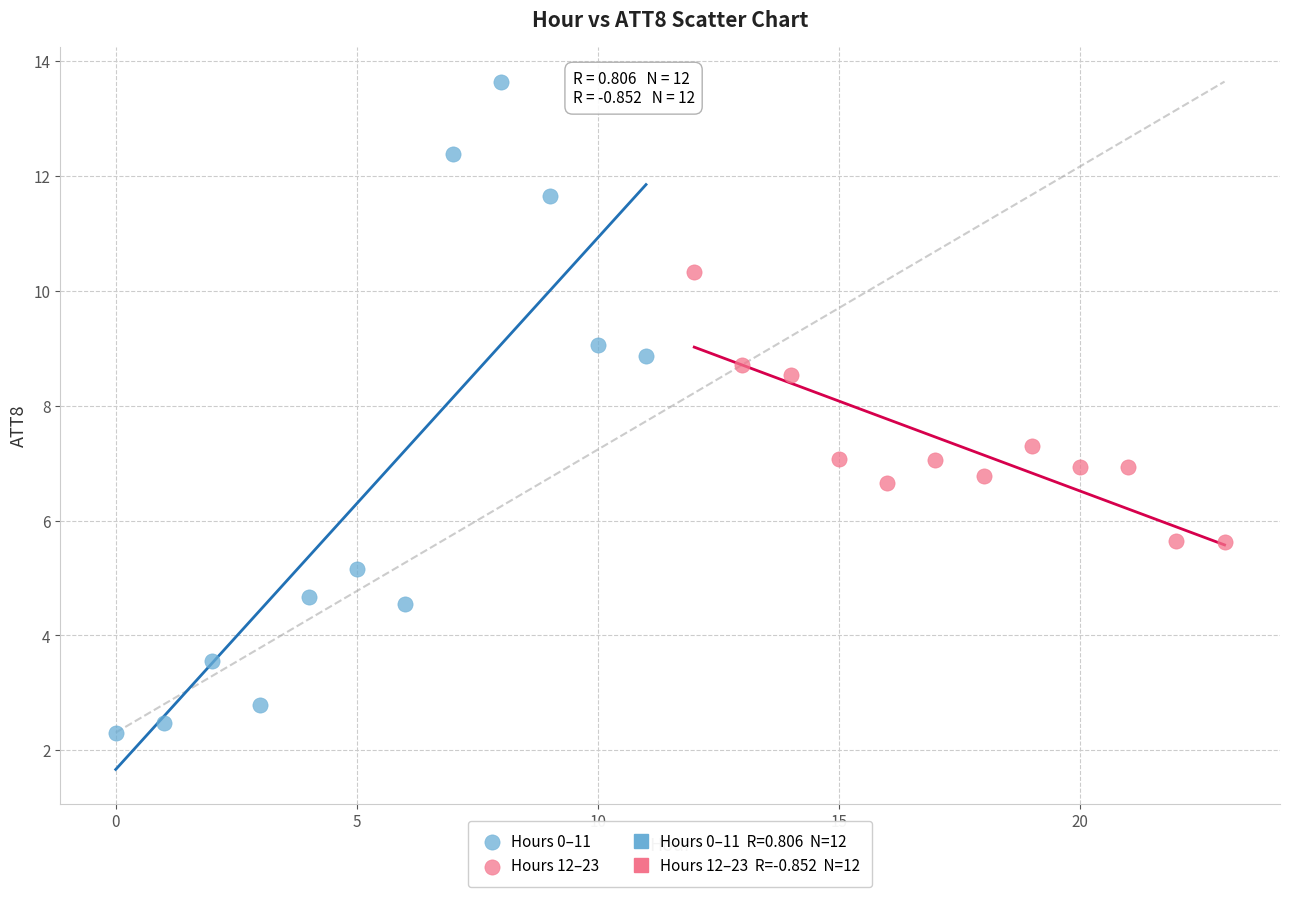

Which series contains the highest Y value?

Hours 0–11